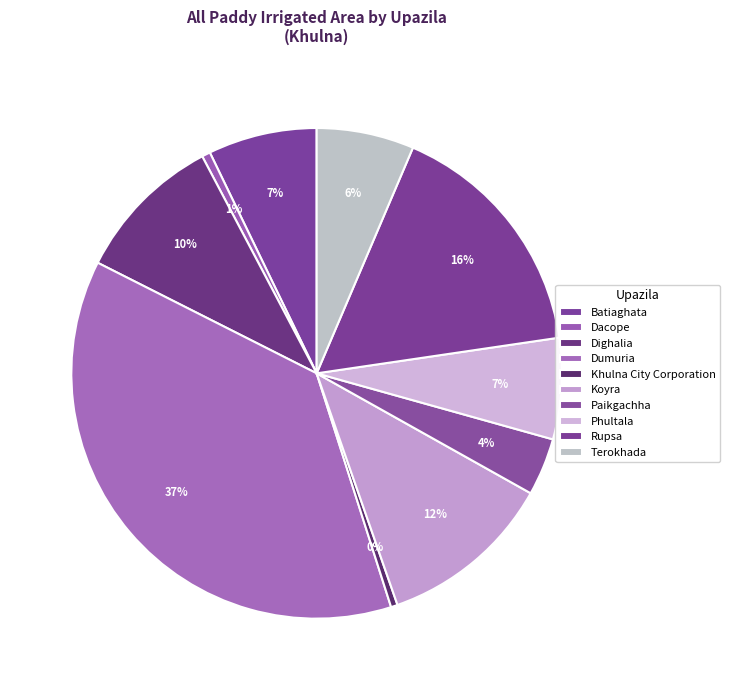

Approximately how many times larger is the value at Rupsa compared to Phultala?

2.4